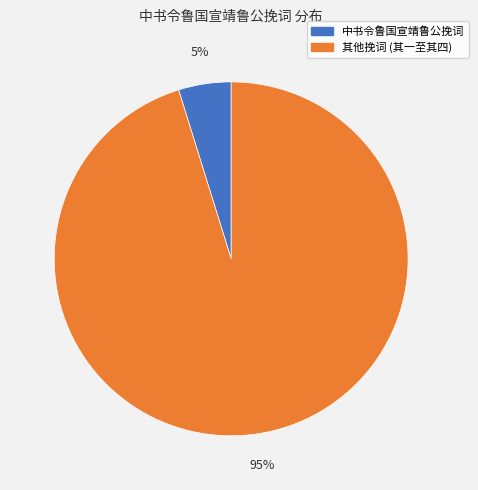

Does any single category account for the majority?

Yes